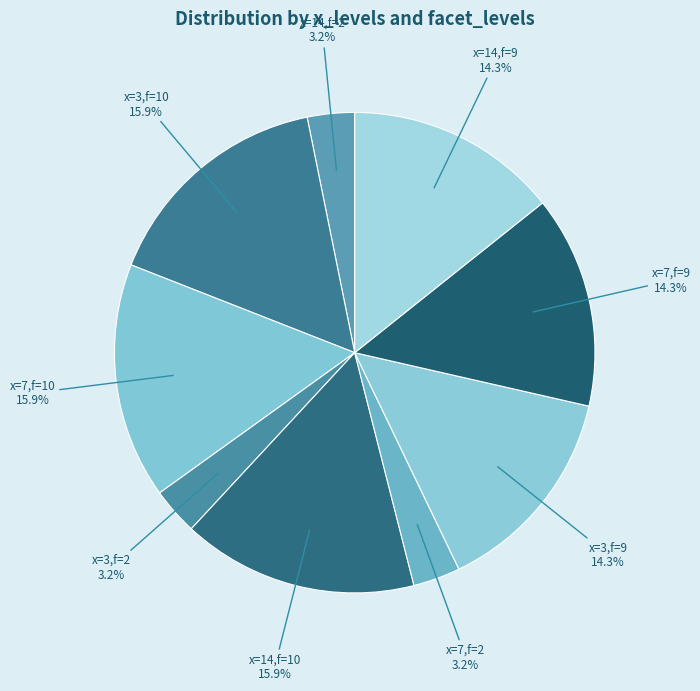

Does x=7,f=2 represent more than half of the total?

No